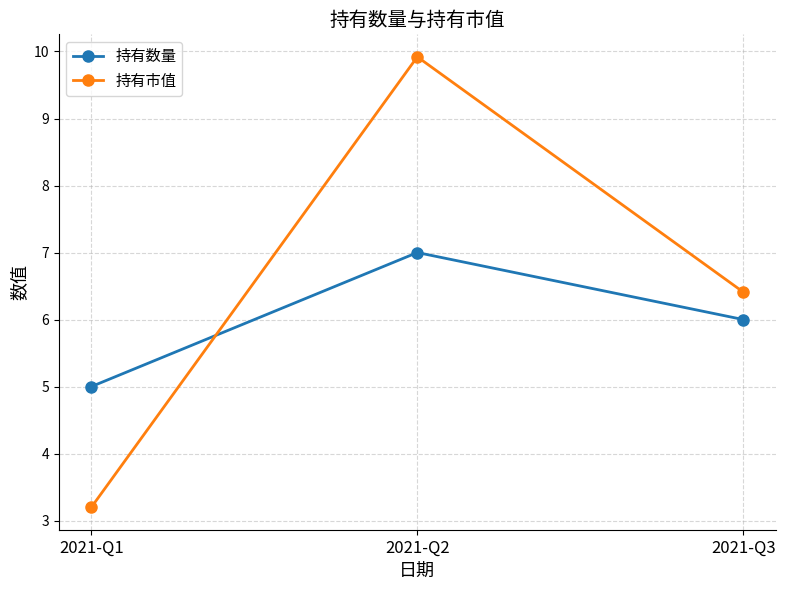

At how many categories does at least one series exceed 4?

3